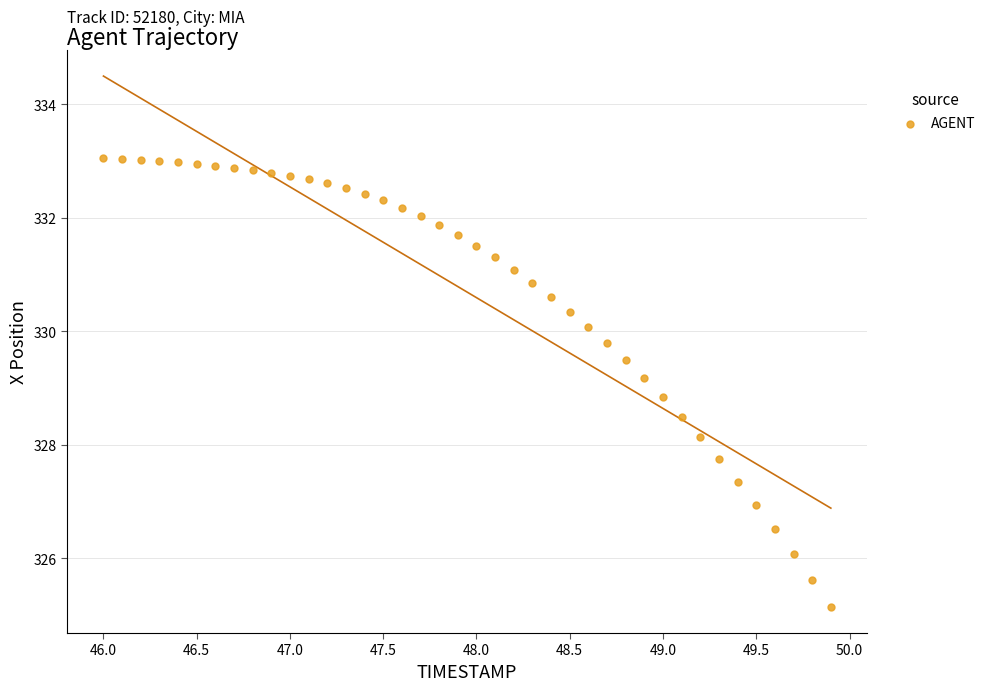

What is the range of Y values (max minus min)?

7.9